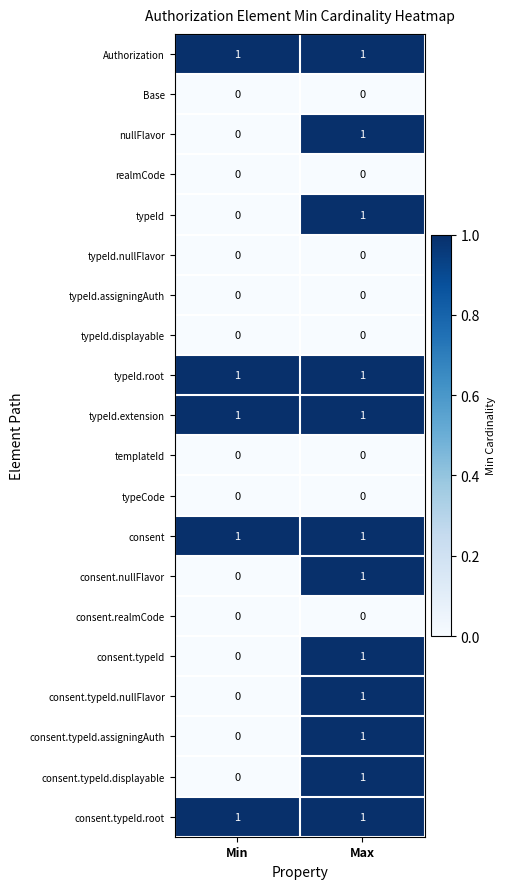

The typeId.extension series shows 1 at Min. True or false?

True